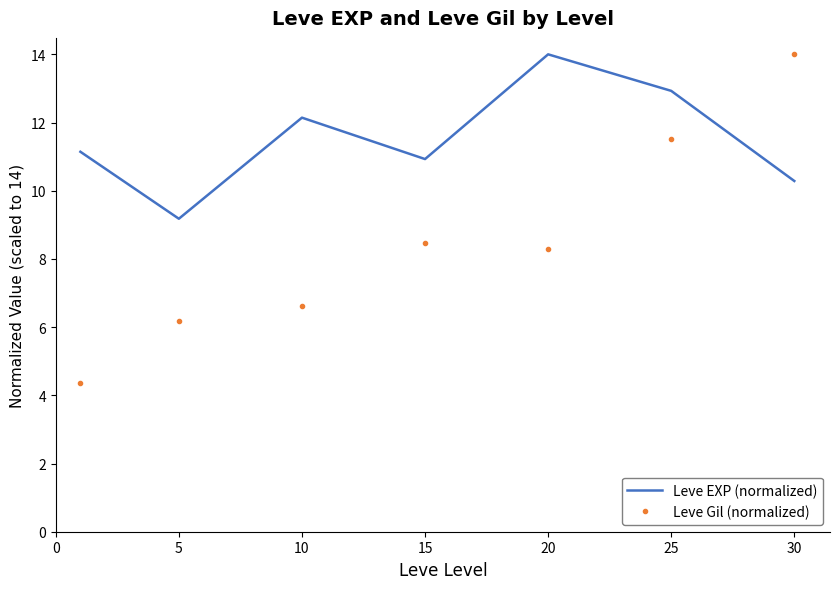

Which series has the widest spread of values?

Leve Gil (normalized)